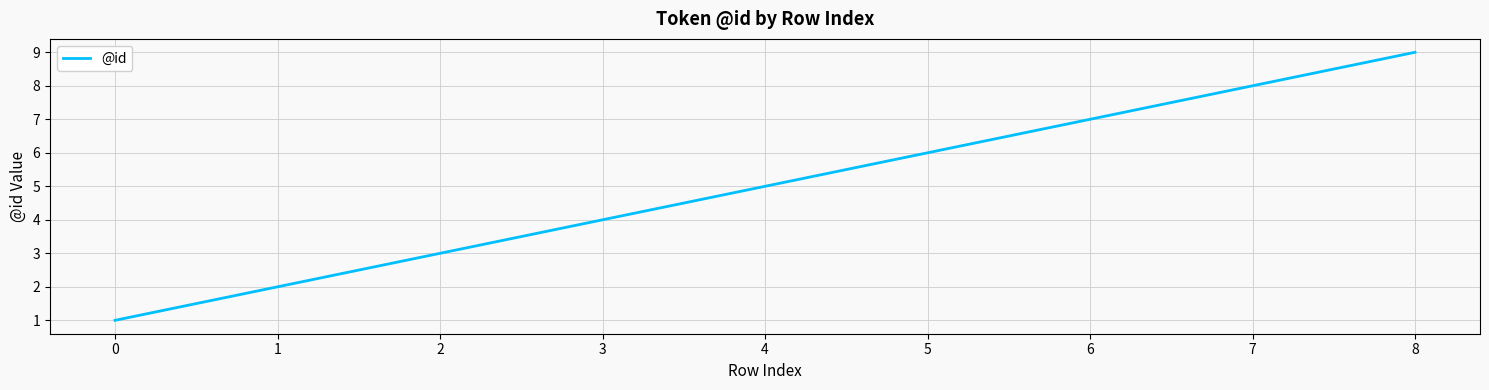

Between 5 and 7, which is larger?

7